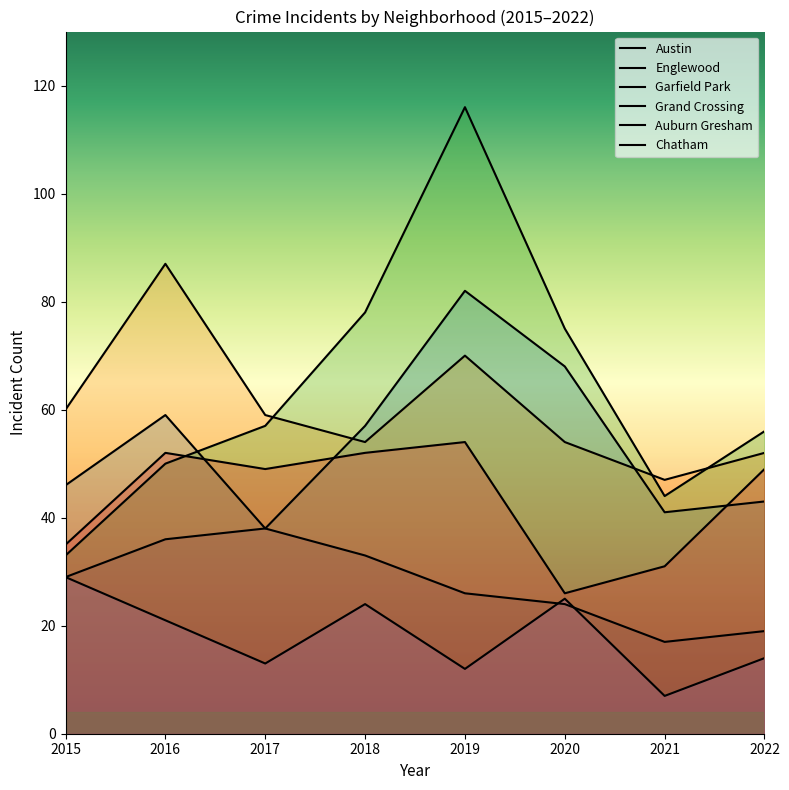

How many distinct data groups are displayed?

6